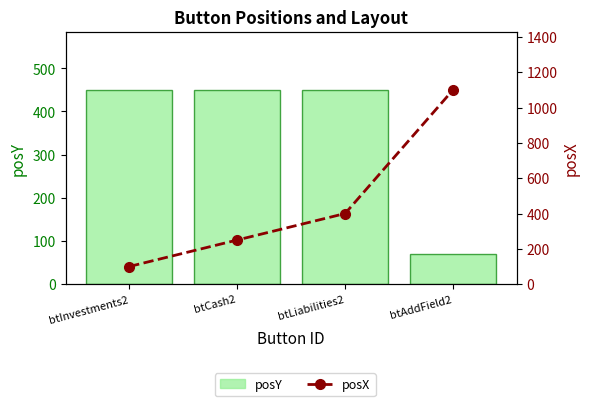

Which category has the lowest value in the posY series?

btAddField2